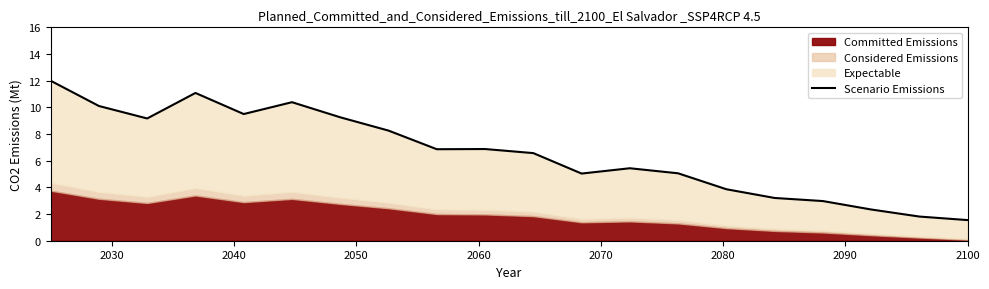

True or false: the data shows 5.2 at 2080.

False